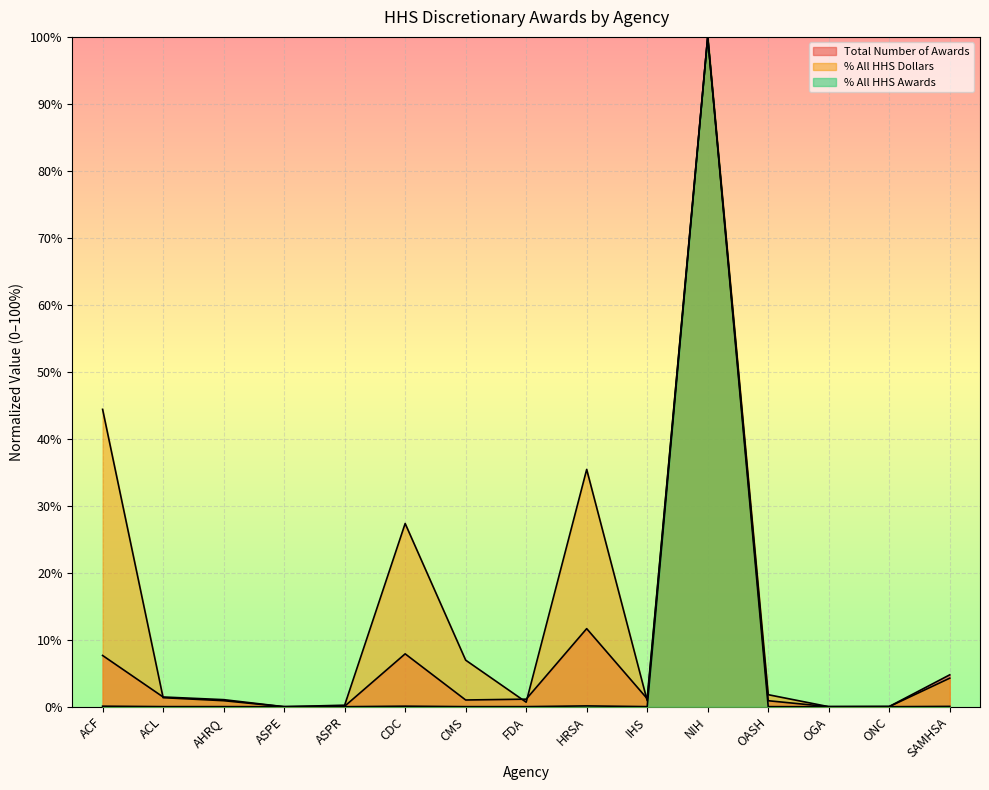

In Total Number of Awards, how many points are lower than both neighbors (excluding endpoints)?

4